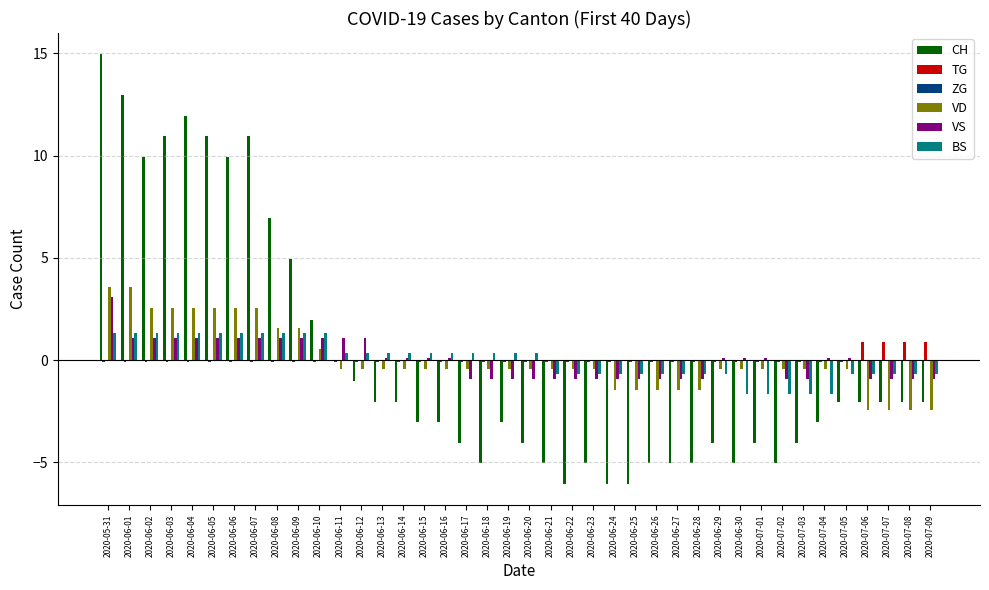

What is the spread (max minus min) of values at 2020-07-01?

4.1